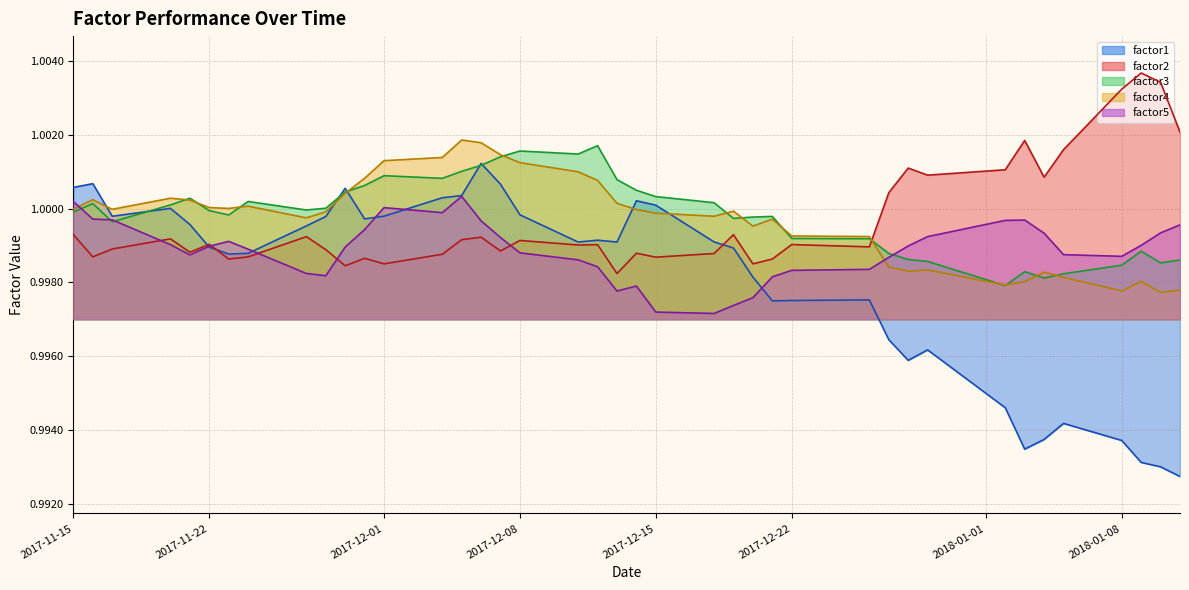

Which series has the largest range (max minus min)?

factor1